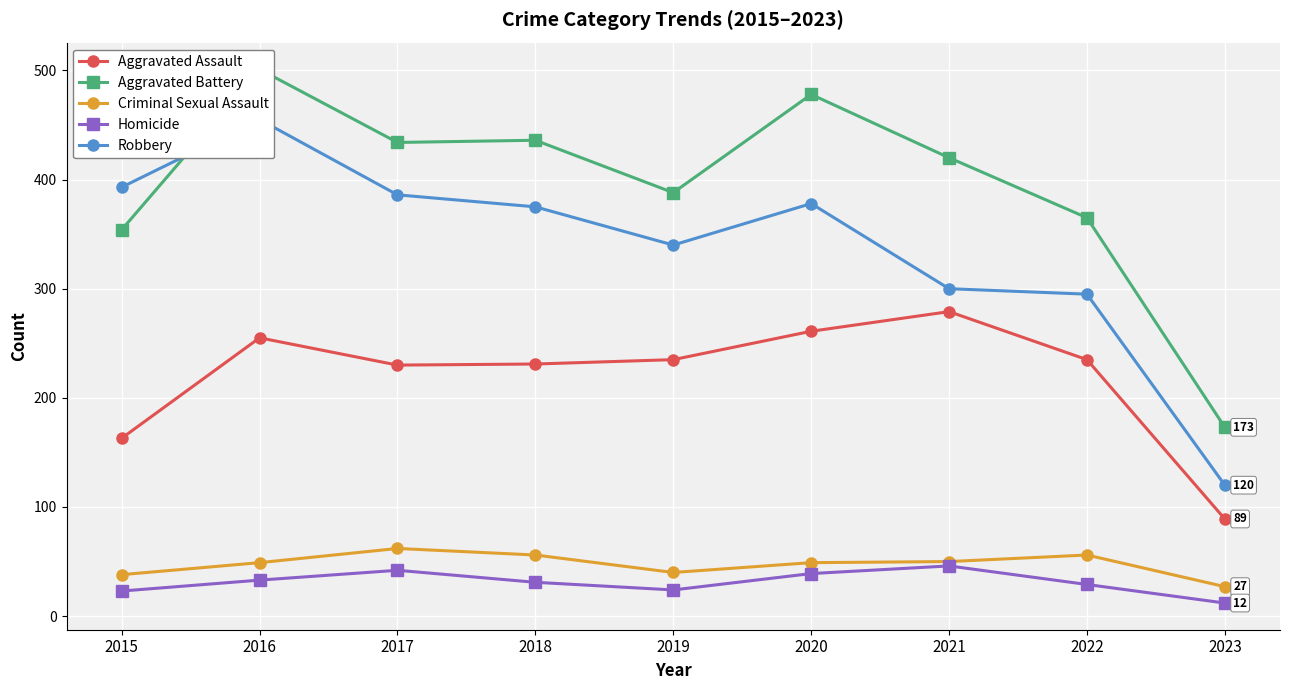

Count the number of categories in the chart.

9